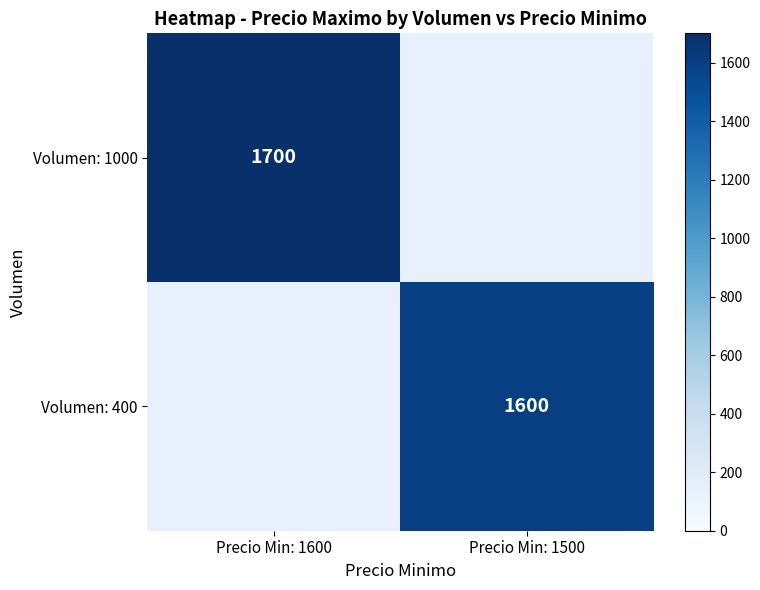

Rank the categories by Volumen: 400 value from lowest to highest.

Precio Min: 1600, Precio Min: 1500